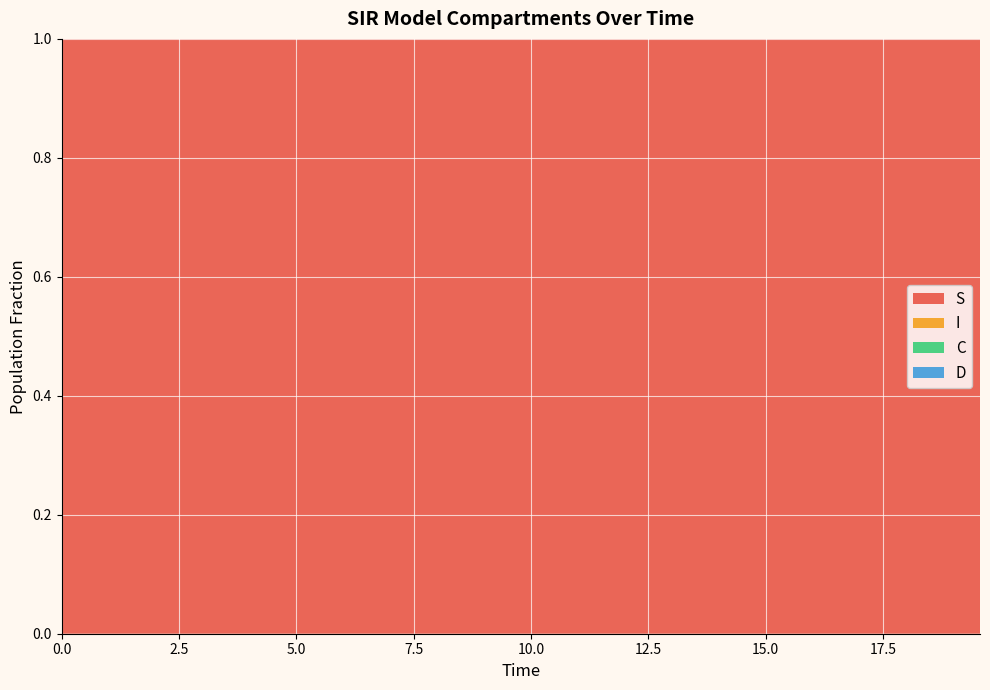

Reading right to left, list all the values displayed in this chart.

S: 39=1.0	38=1.0	37=1.0	36=1.0	35=1.0	34=1.0	33=1.0	32=1.0	31=1.0	30=1.0	29=1.0	28=1.0	27=1.0	26=1.0	25=1.0	24=1.0	23=1.0	22=1.0	21=1.0	20=1.0	19=1.0	18=1.0	17=1.0	16=1.0	15=1.0	14=1.0	13=1.0	12=1.0	11=1.0	10=1.0	9=1.0	8=1.0	7=1.0	6=1.0	5=1.0	4=1.0	3=1.0	2=1.0	1=1.0	0=1.0
I: 39=0.0	38=0.0	37=0.0	36=0.0	35=0.0	34=0.0	33=0.0	32=0.0	31=0.0	30=0.0	29=0.0	28=0.0	27=0.0	26=0.0	25=0.0	24=0.0	23=0.0	22=0.0	21=0.0	20=0.0	19=0.0	18=0.0	17=0.0	16=0.0	15=0.0	14=0.0	13=0.0	12=0.0	11=0.0	10=0.0	9=0.0	8=0.0	7=0.0	6=0.0	5=0.0	4=0.0	3=0.0	2=0.0	1=0.0	0=0.0
C: 39=0.0	38=0.0	37=0.0	36=0.0	35=0.1	34=0.1	33=0.1	32=0.1	31=0.1	30=0.1	29=0.1	28=0.1	27=0.1	26=0.1	25=0.1	24=0.1	23=0.1	22=0.1	21=0.1	20=0.2	19=0.2	18=0.2	17=0.2	16=0.2	15=0.2	14=0.2	13=0.3	12=0.3	11=0.3	10=0.3	9=0.3	8=0.3	7=0.4	6=0.4	5=0.4	4=0.4	3=0.4	2=0.5	1=0.5	0=0.5
D: 39=1.0	38=1.0	37=1.0	36=1.0	35=0.9	34=0.9	33=0.9	32=0.9	31=0.9	30=0.9	29=0.9	28=0.9	27=0.9	26=0.9	25=0.9	24=0.9	23=0.9	22=0.9	21=0.9	20=0.8	19=0.8	18=0.8	17=0.8	16=0.8	15=0.8	14=0.8	13=0.7	12=0.7	11=0.7	10=0.7	9=0.7	8=0.7	7=0.6	6=0.6	5=0.6	4=0.6	3=0.6	2=0.5	1=0.5	0=0.5